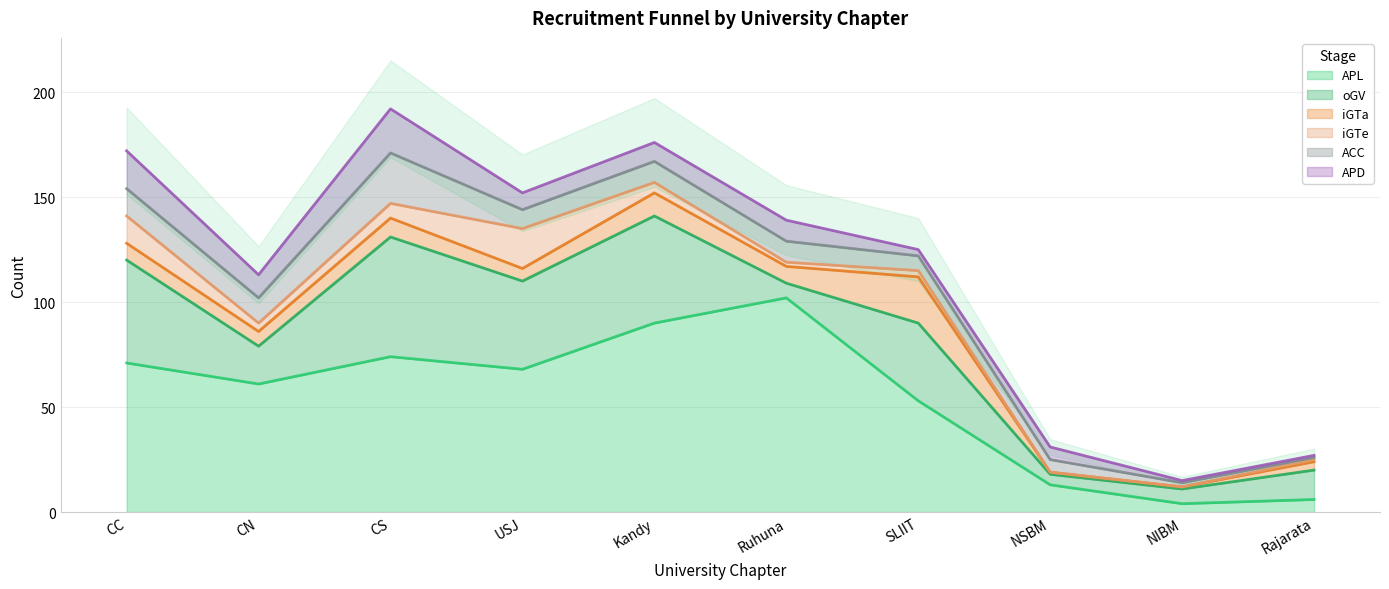

How many series are shown in this chart?

6